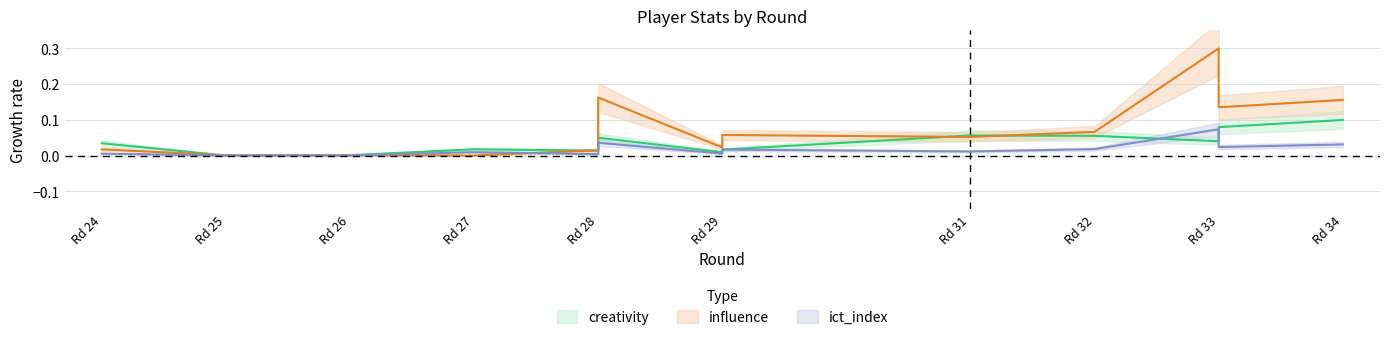

What is the sum of all creativity values?

0.5